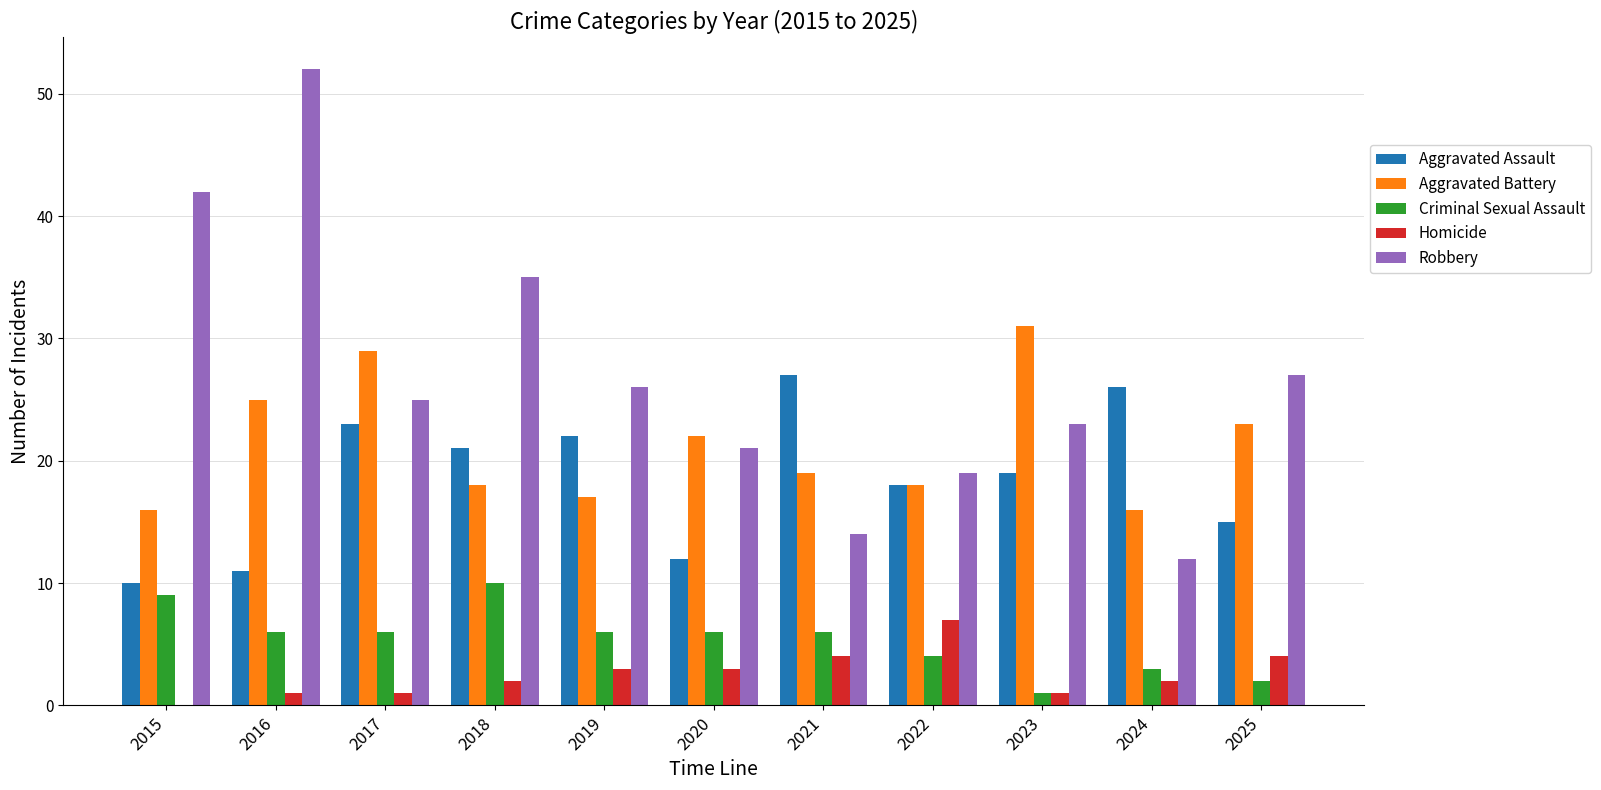

What is the sum of all Aggravated Battery values?

234